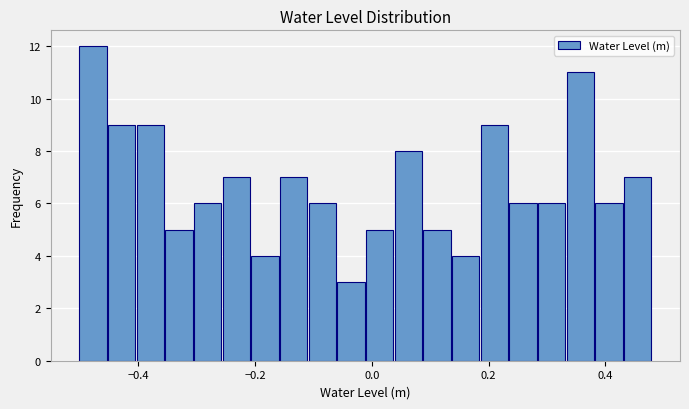

Around what value on the x-axis is the tallest bar? Give the approximate position of its centre, as read against the axis.

-0.48